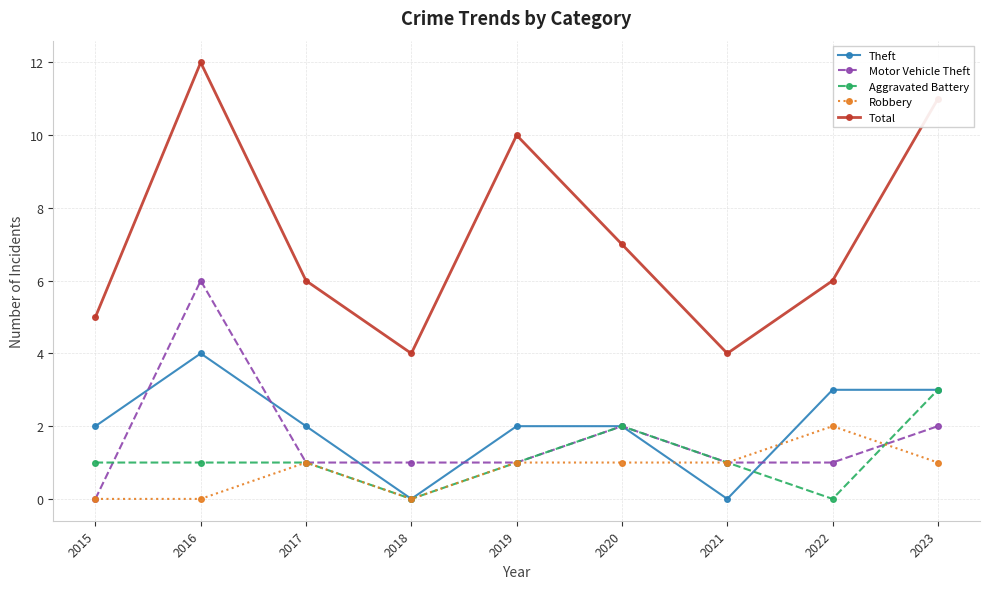

How many interior local valleys does the Theft series have?

2